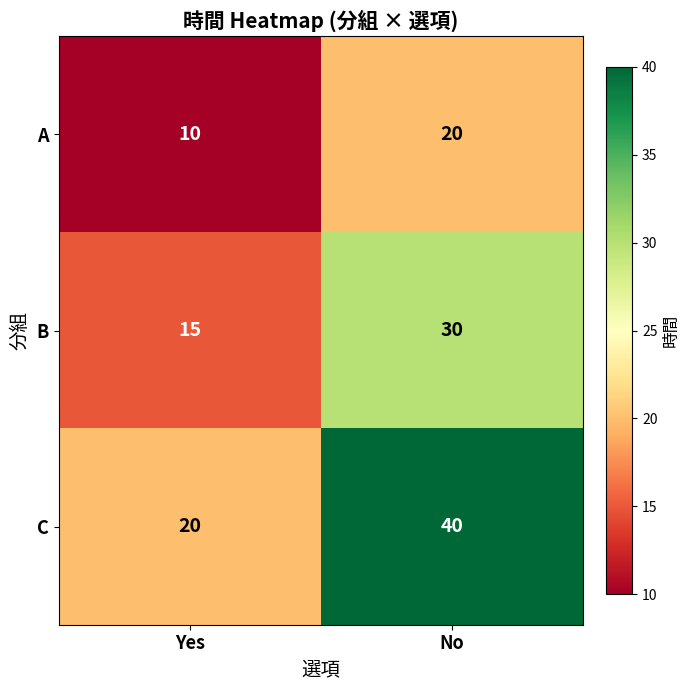

How many series are shown in this chart?

3